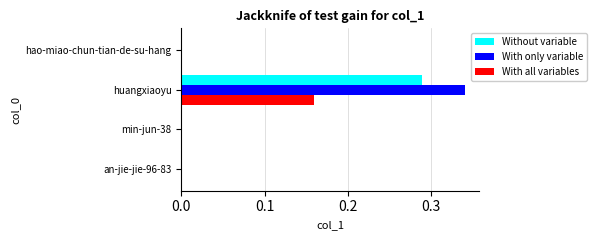

Which series has the largest total across all categories?

With only variable